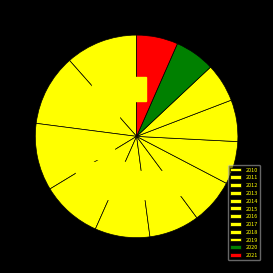

Rank the categories by value from lowest to highest.

2019, 2020, 2021, 2018, 2017, 2016, 2015, 2014, 2013, 2012, 2011, 2010